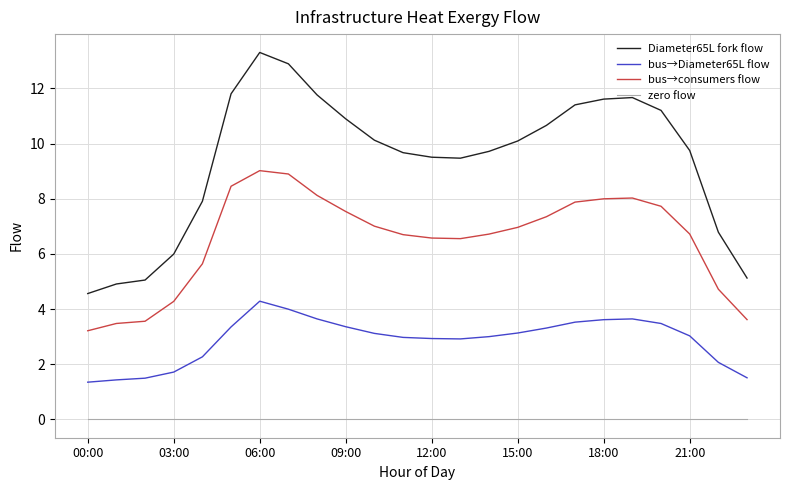

What is the difference between the maximum and minimum values in the bus→Diameter65L flow series?

2.9